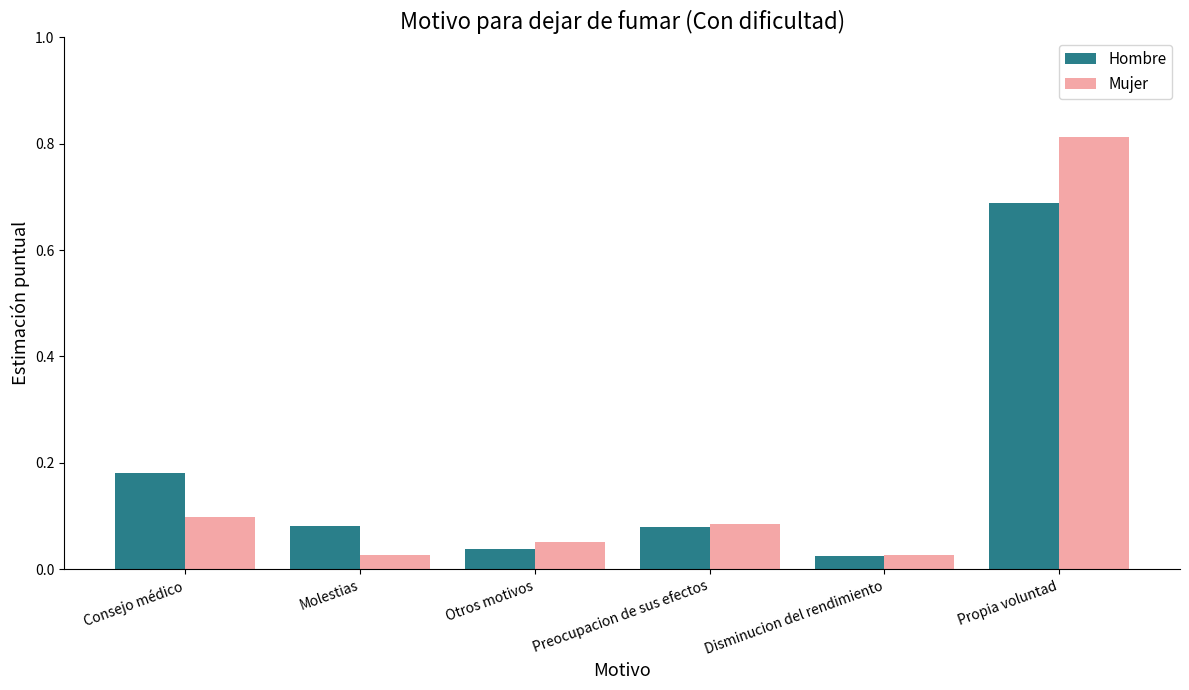

How many bars are there in total?

12